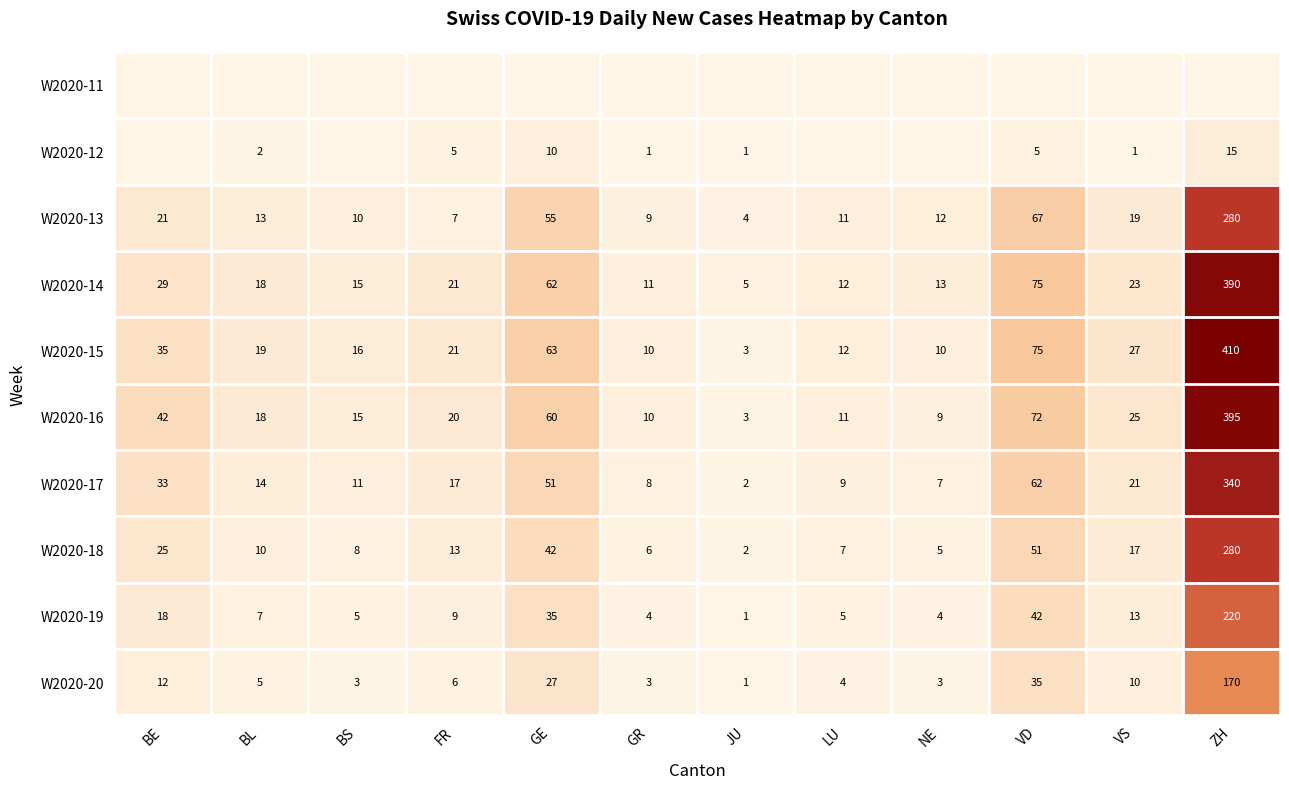

Is the value of W2020-19 at GR greater than the value of W2020-18 at BL?

No